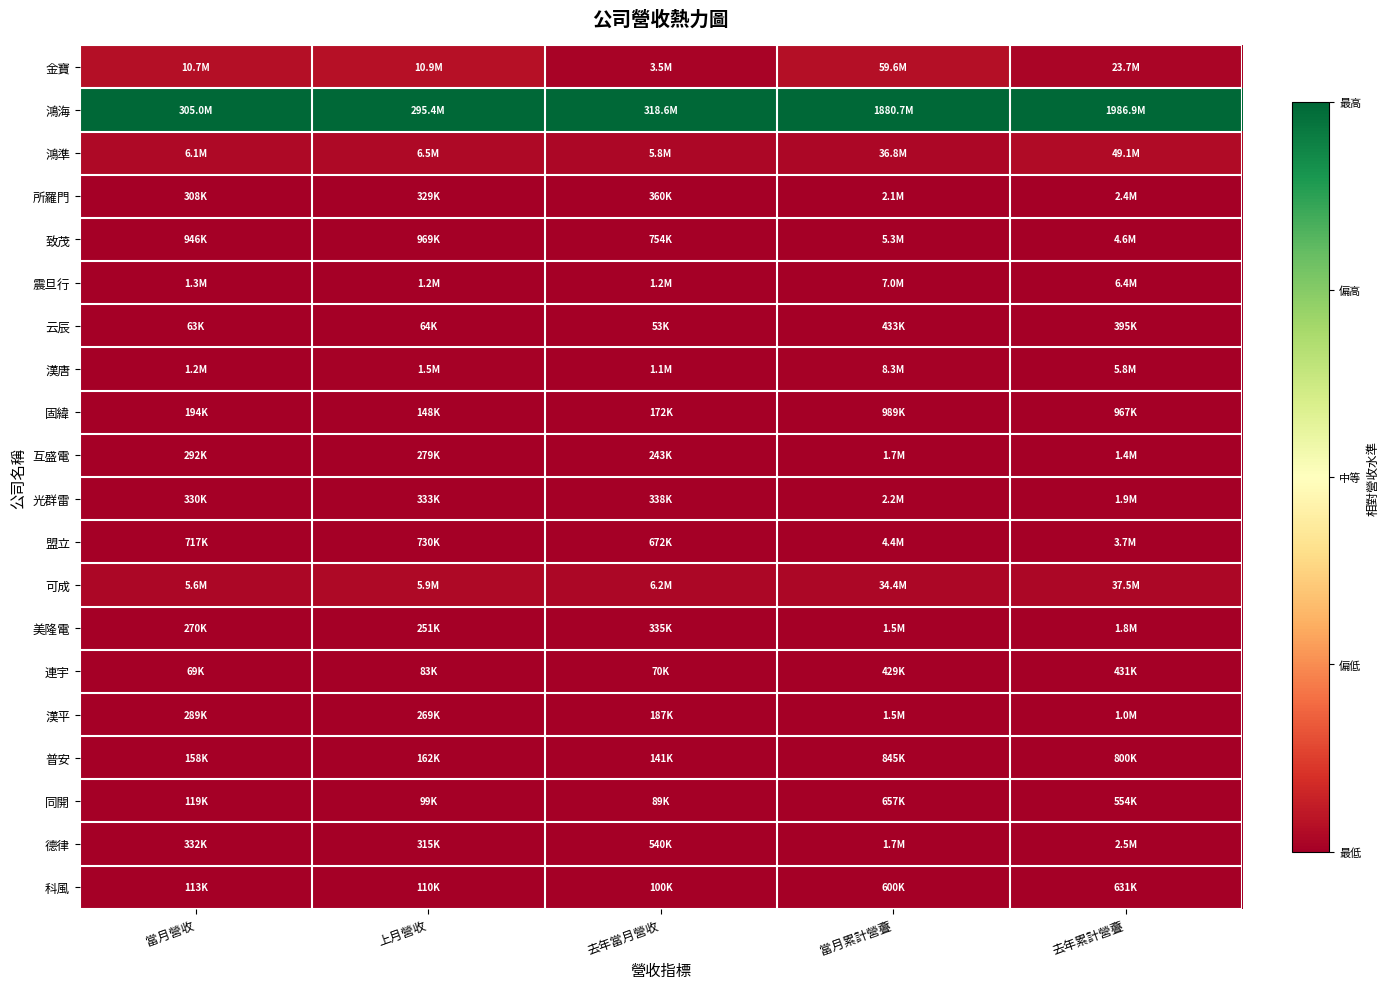

At which category does the chart reach its minimum across all series?

當月營收